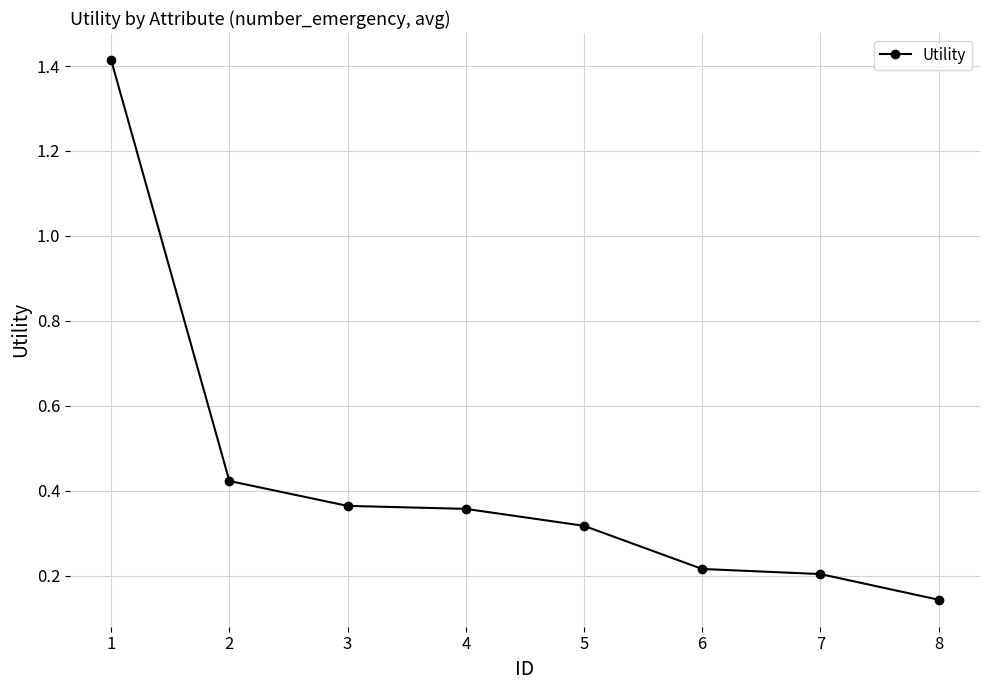

What is the difference between the maximum and minimum values?

1.3